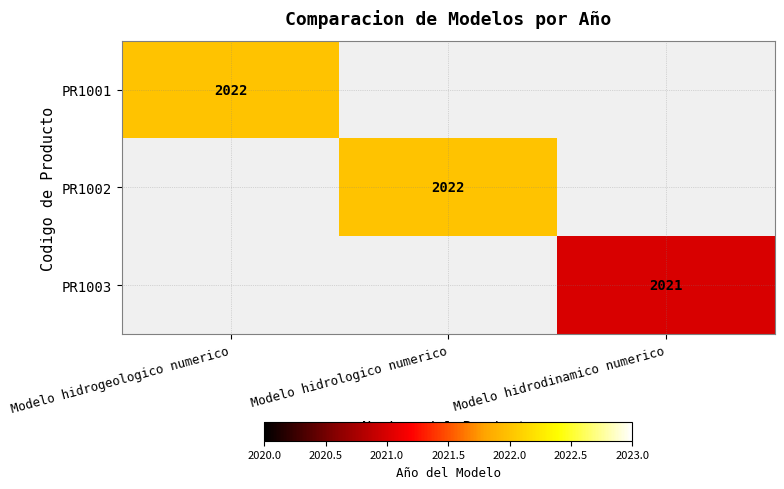

The value of PR1002 at Modelo hidrologico numerico is 2022. True or false?

True